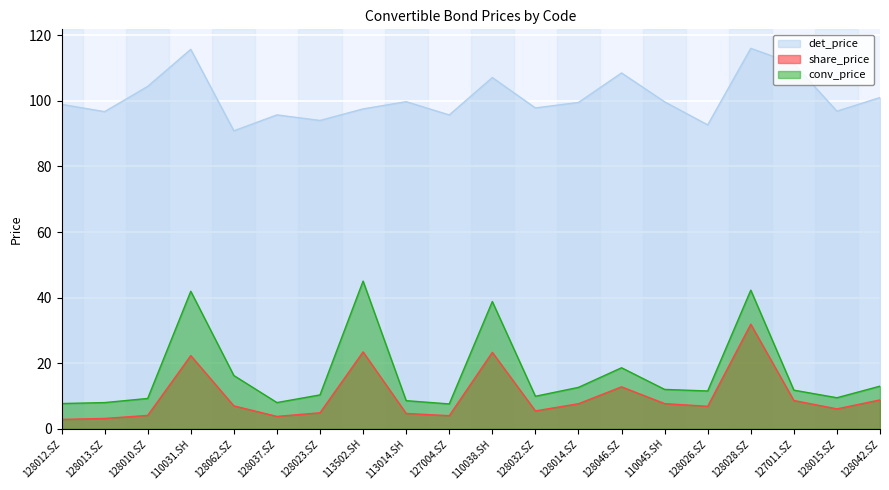

What is the difference between the det_price values at 110031.SH and 110045.SH?

16.0